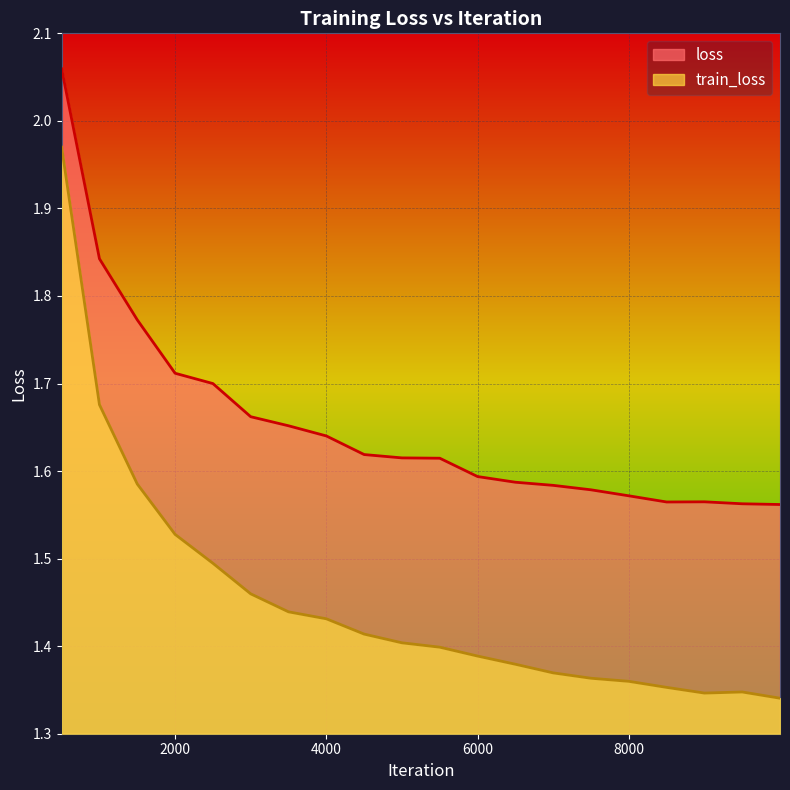

What is the sum of the train_loss values at 7000 and 5000?

2.8